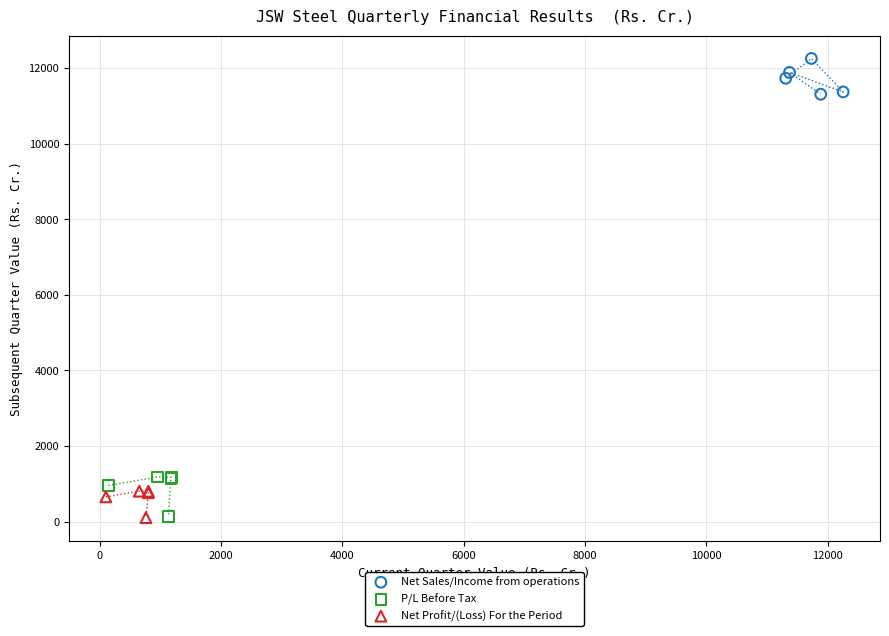

Which series reaches the maximum Y coordinate?

Net Sales/Income from operations